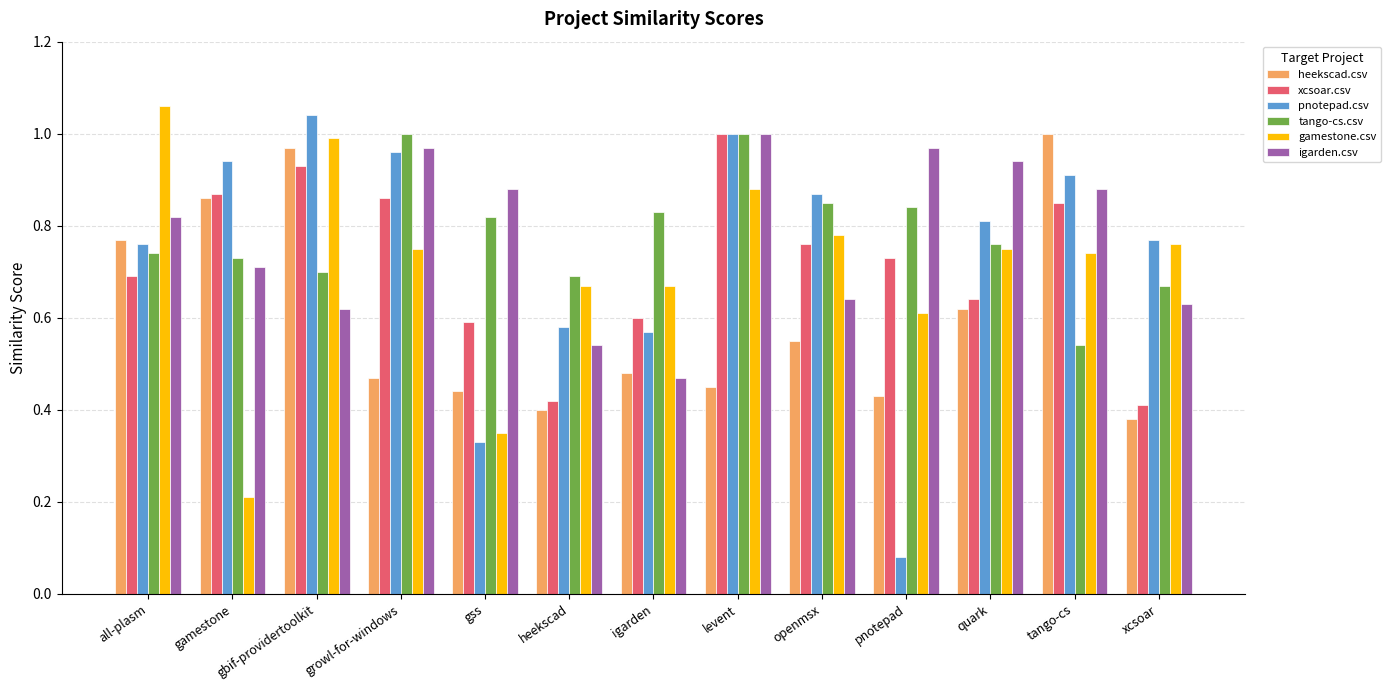

Count the number of data series in this chart.

6